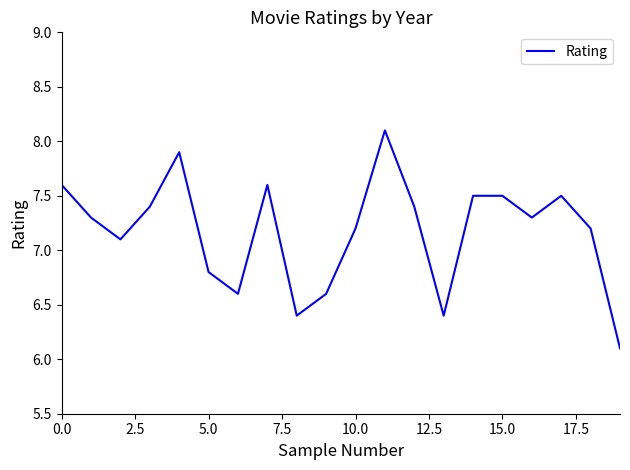

What is the smallest value displayed?

6.1